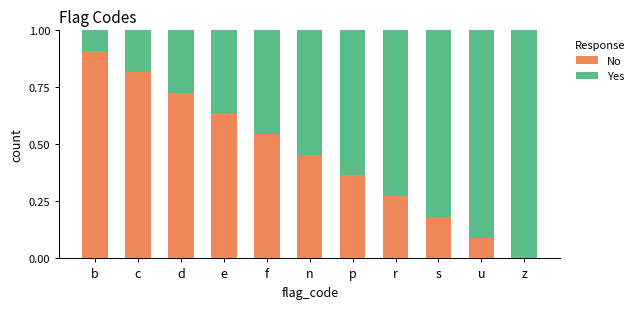

What is the sum of all No values?

5.0